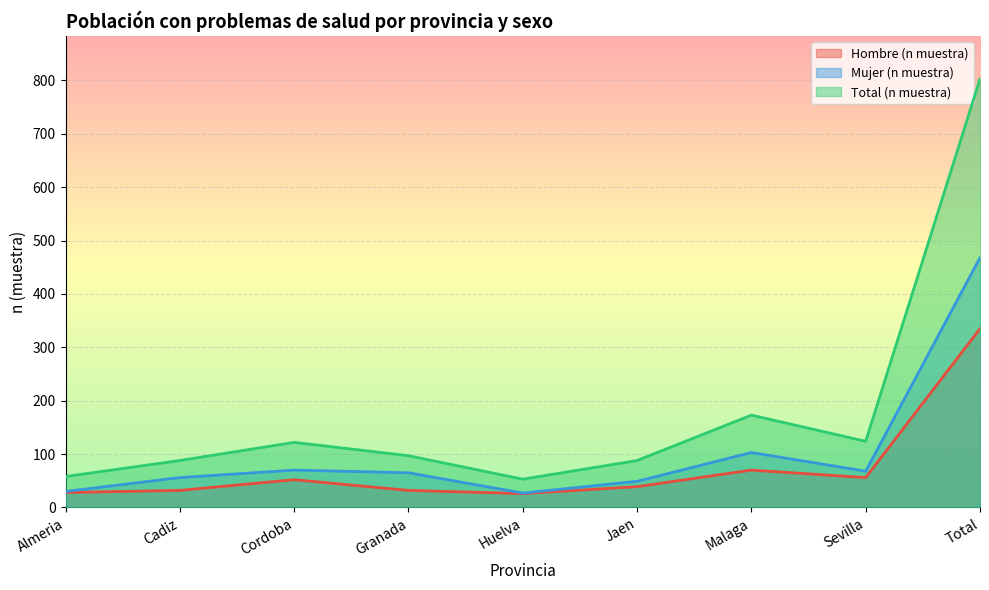

At which category is the sum across all series the highest?

Total